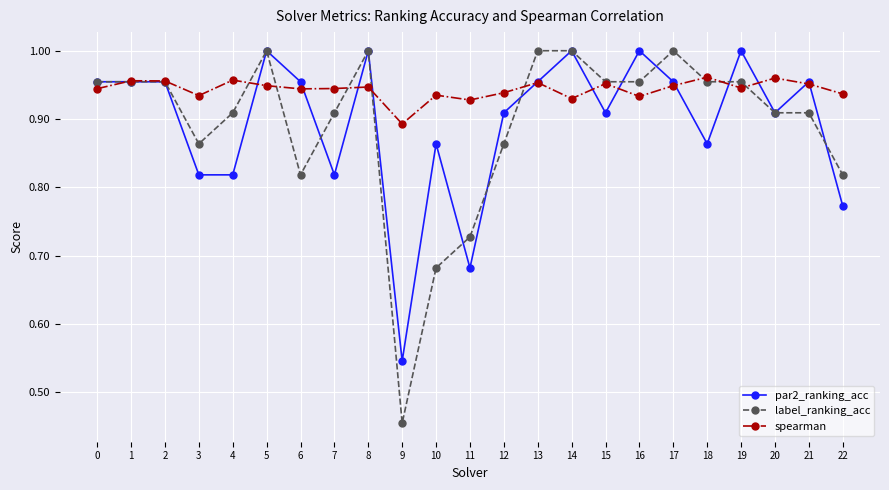

Is the value of spearman at 1 greater than the value of par2_ranking_acc at 4?

Yes